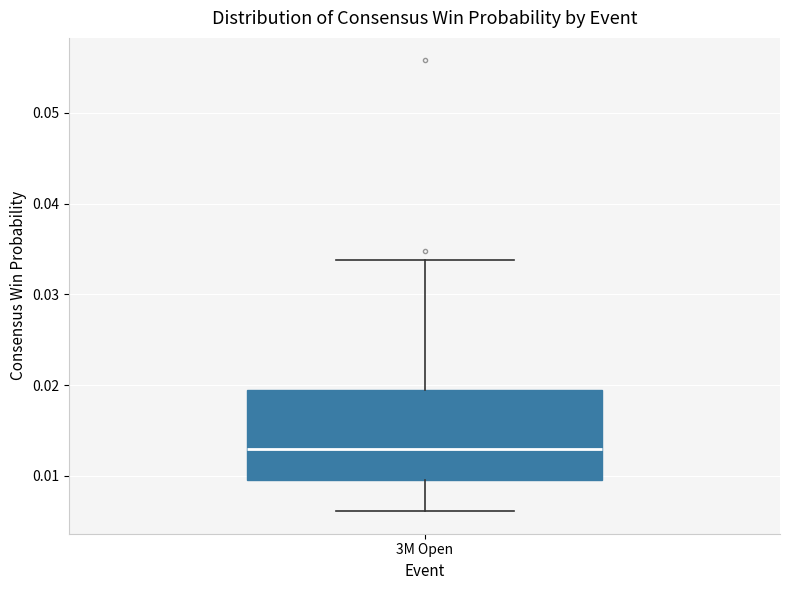

Read this box plot against the y-axis: the position of the median line, the range covered by the box, and the ends of both whiskers. The values are not printed on the chart, so give them approximately, as read against the axis.

median 0.013, box 0.010 to 0.019, whiskers 0.006 to 0.034